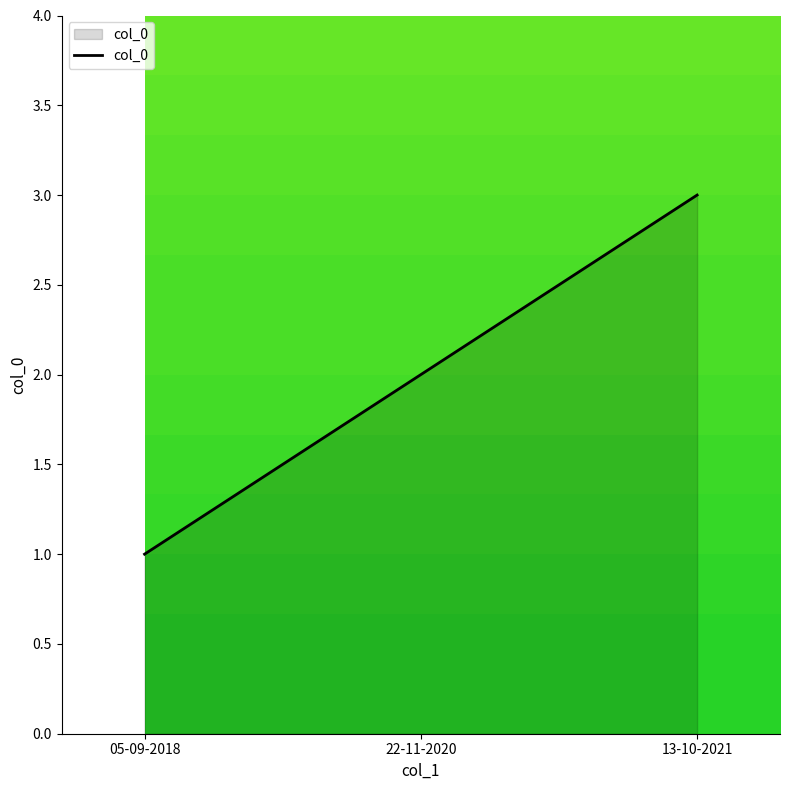

Count the number of categories in the chart.

3